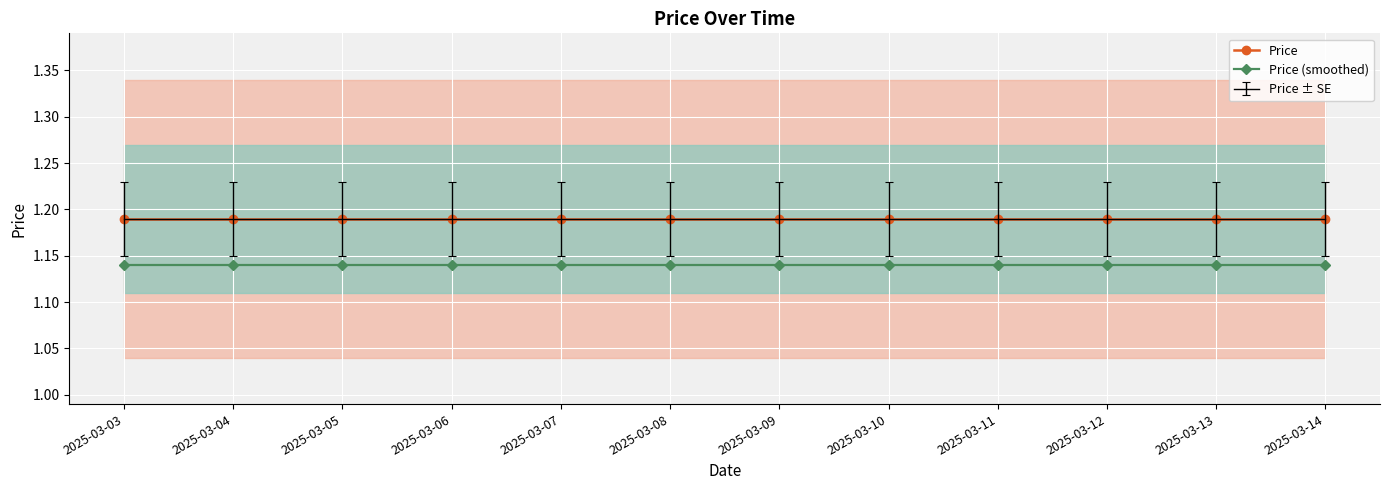

Is it true that Price equals 1.9 at 2025-03-06?

False